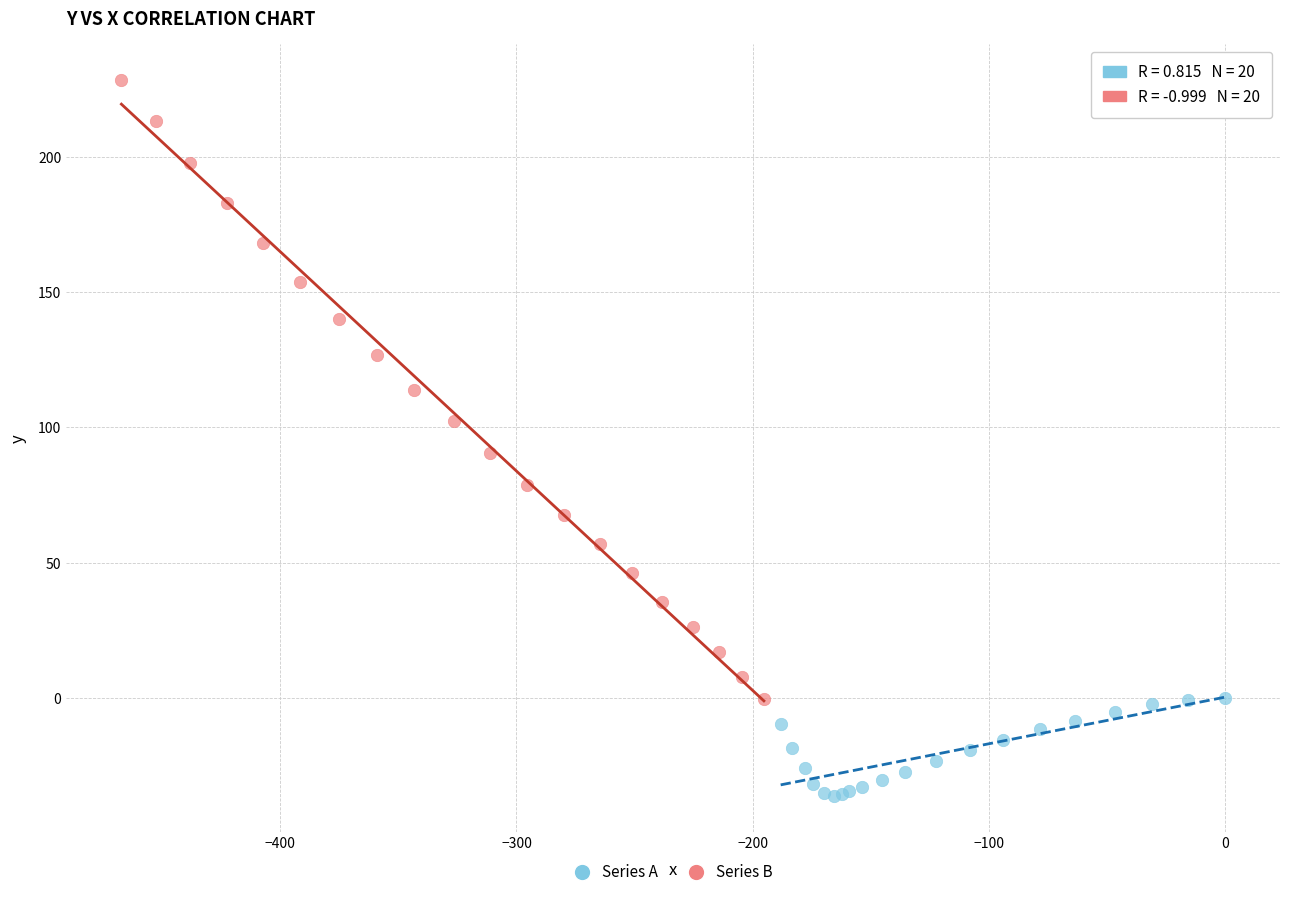

Which series has the widest spread of Y values?

Series B